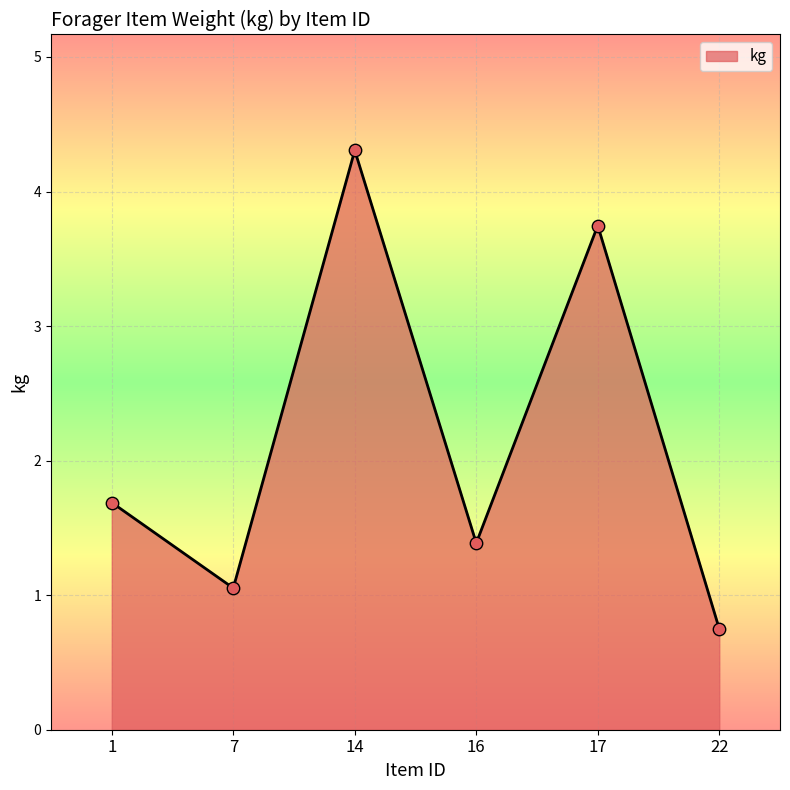

Between 22 and 7, which is larger?

7